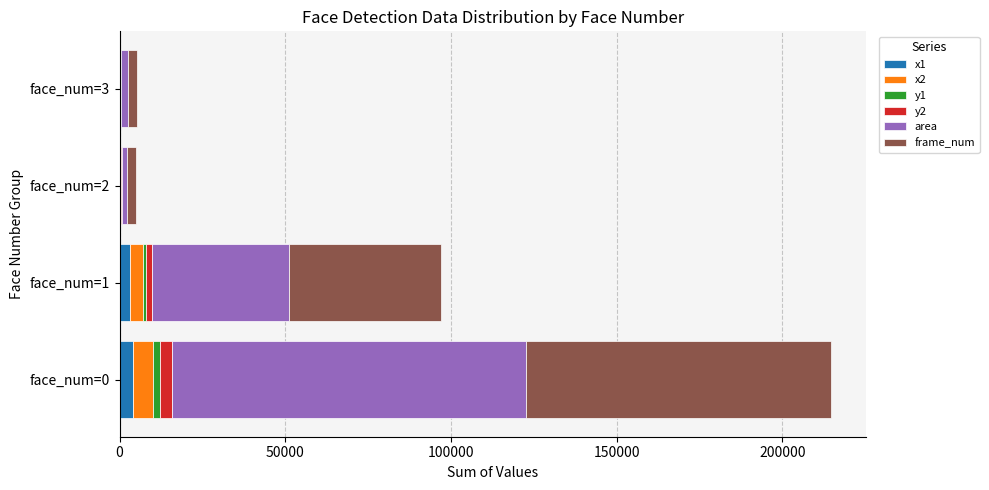

At which category is the sum across all series the highest?

face_num=0